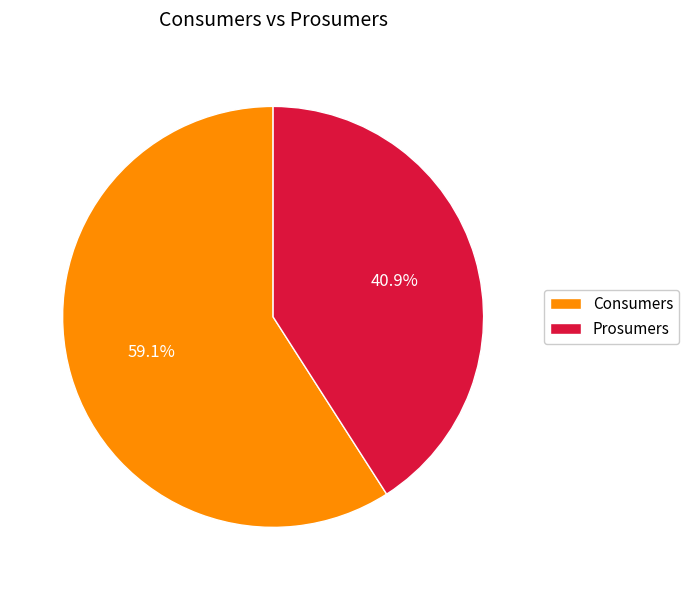

What percentage do Prosumers and Consumers together represent?

100.0%